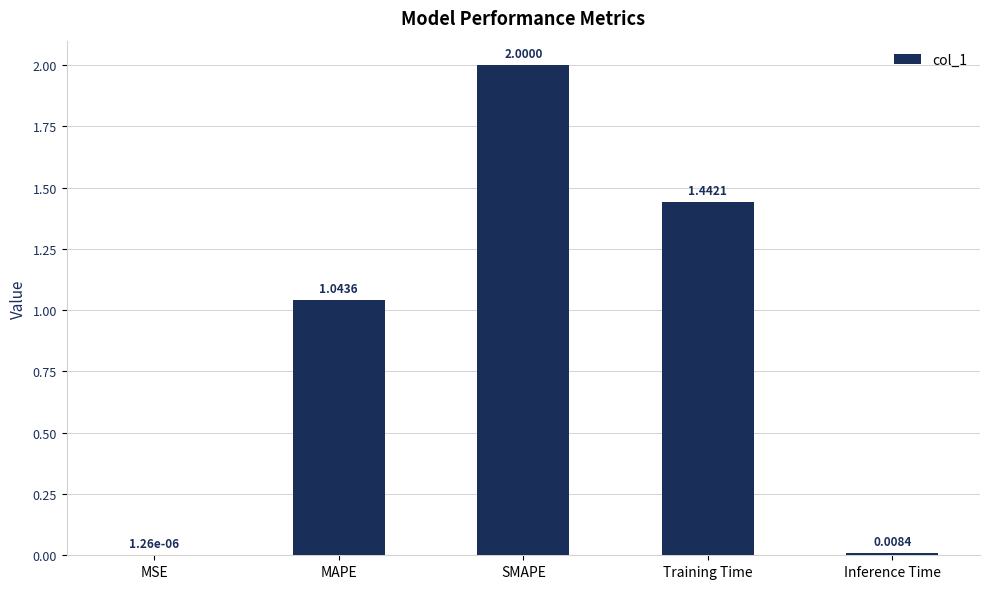

Where is the data nearest to the value 1?

MAPE